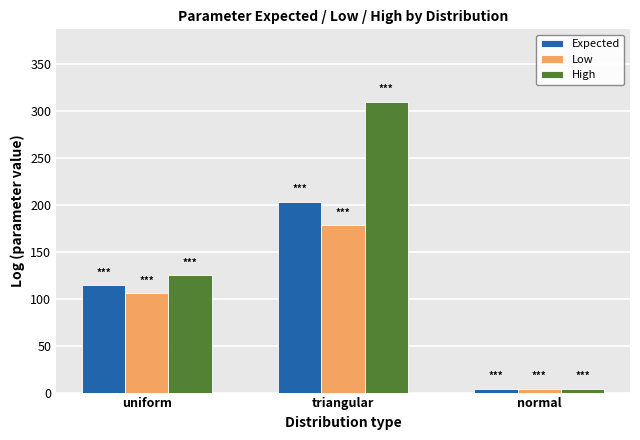

What is the highest value of the Expected series?

203.5